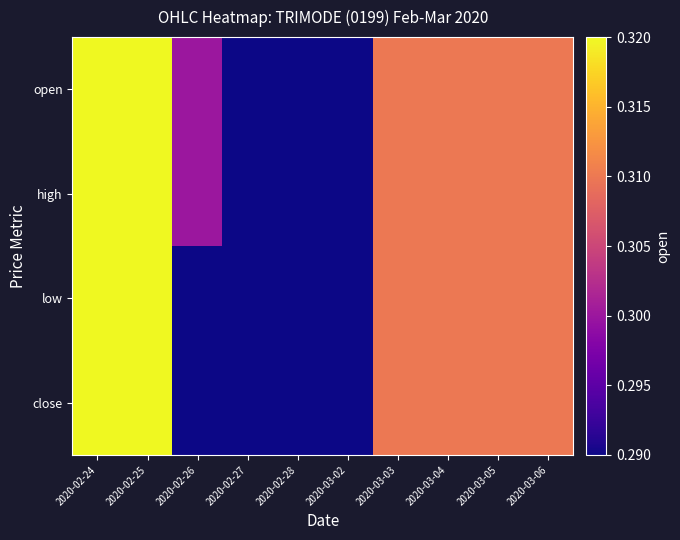

Reading left to right, transcribe all the data shown in this chart.

open: 2020-02-24=0.3	2020-02-25=0.3	2020-02-26=0.3	2020-02-27=0.3	2020-02-28=0.3	2020-03-02=0.3	2020-03-03=0.3	2020-03-04=0.3	2020-03-05=0.3	2020-03-06=0.3
high: 2020-02-24=0.3	2020-02-25=0.3	2020-02-26=0.3	2020-02-27=0.3	2020-02-28=0.3	2020-03-02=0.3	2020-03-03=0.3	2020-03-04=0.3	2020-03-05=0.3	2020-03-06=0.3
low: 2020-02-24=0.3	2020-02-25=0.3	2020-02-26=0.3	2020-02-27=0.3	2020-02-28=0.3	2020-03-02=0.3	2020-03-03=0.3	2020-03-04=0.3	2020-03-05=0.3	2020-03-06=0.3
close: 2020-02-24=0.3	2020-02-25=0.3	2020-02-26=0.3	2020-02-27=0.3	2020-02-28=0.3	2020-03-02=0.3	2020-03-03=0.3	2020-03-04=0.3	2020-03-05=0.3	2020-03-06=0.3